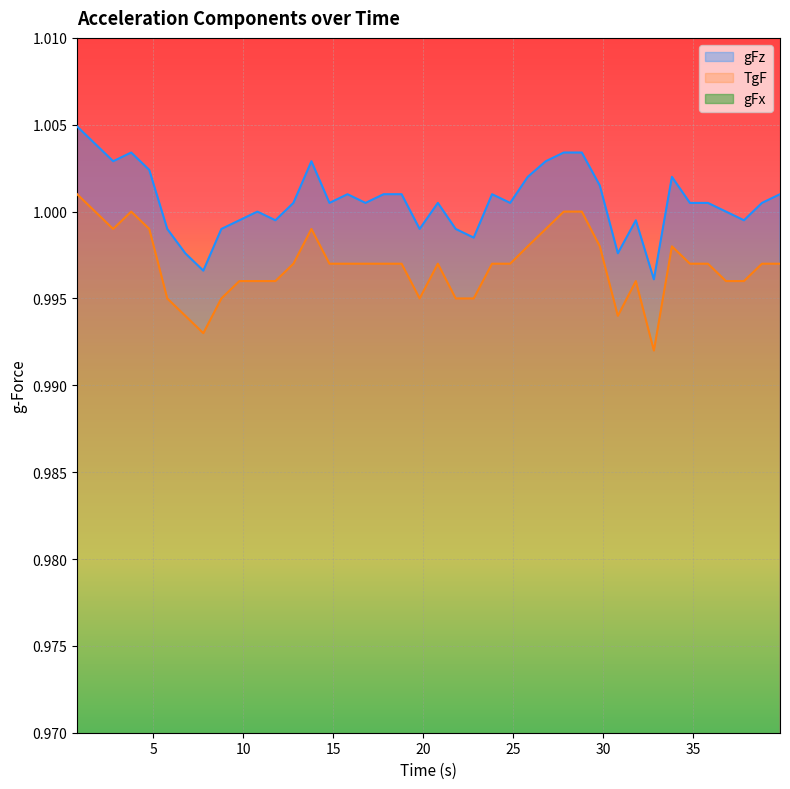

True or false: TgF and gFz cross at least once.

False